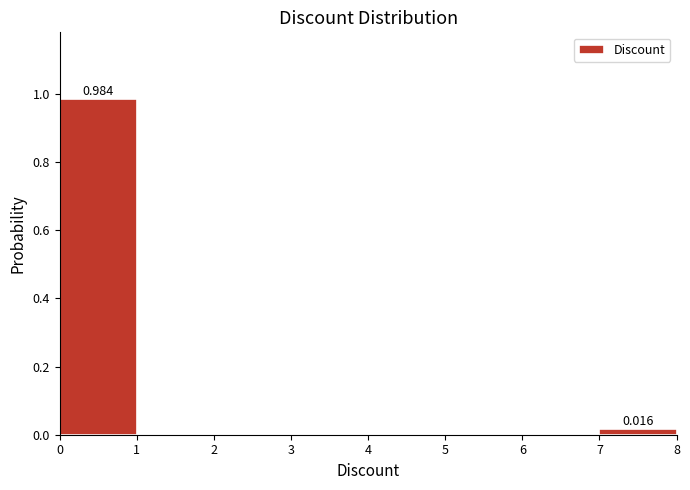

Which range on the x-axis has the tallest bar?

0 to 1